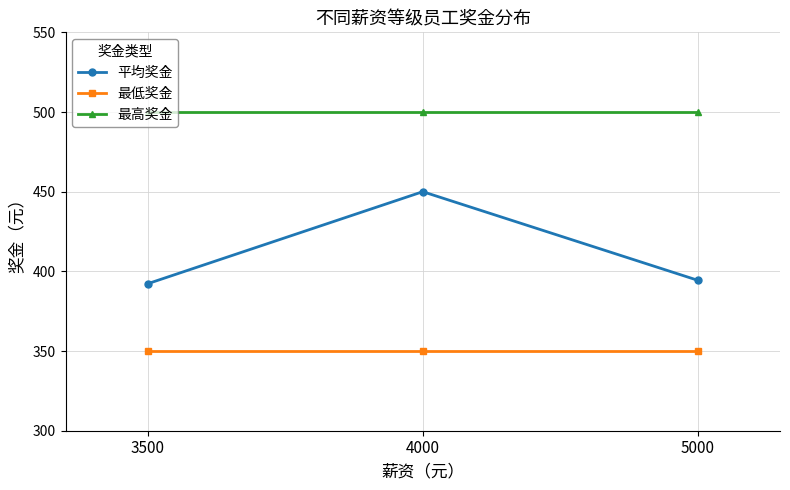

What is the sum of the 最高奖金 values at 5000 and 3500?

1000.0